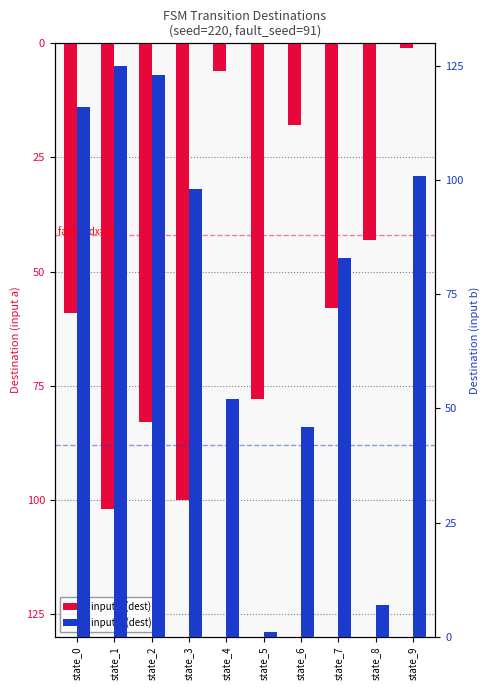

Does the chart contain stacked bars?

No